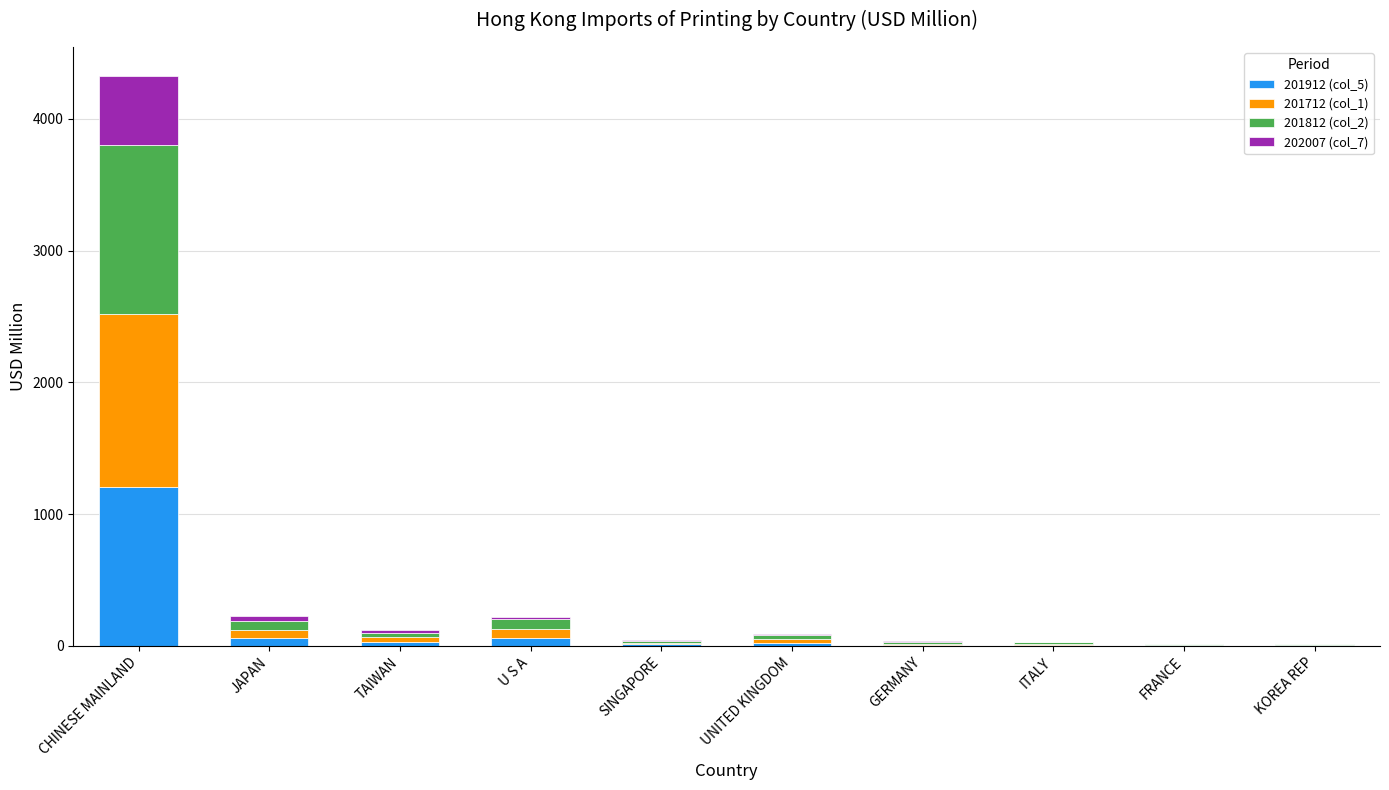

What is the maximum value for 201912 (col_5)?

1204.1